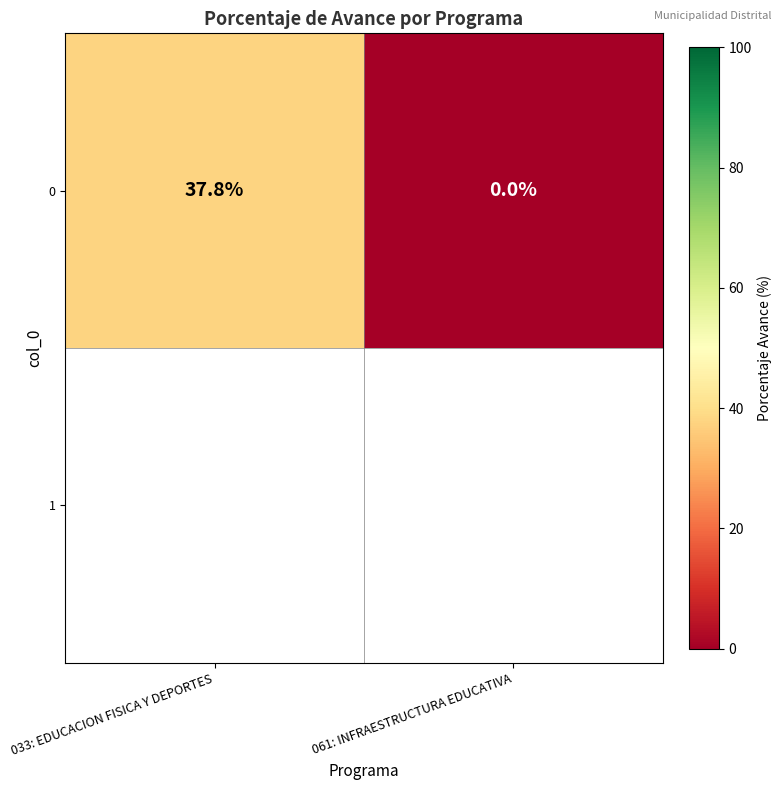

Reading left to right, transcribe all the data shown in this chart.

033: EDUCACION FISICA Y DEPORTES=37.8	061: INFRAESTRUCTURA EDUCATIVA=0.0